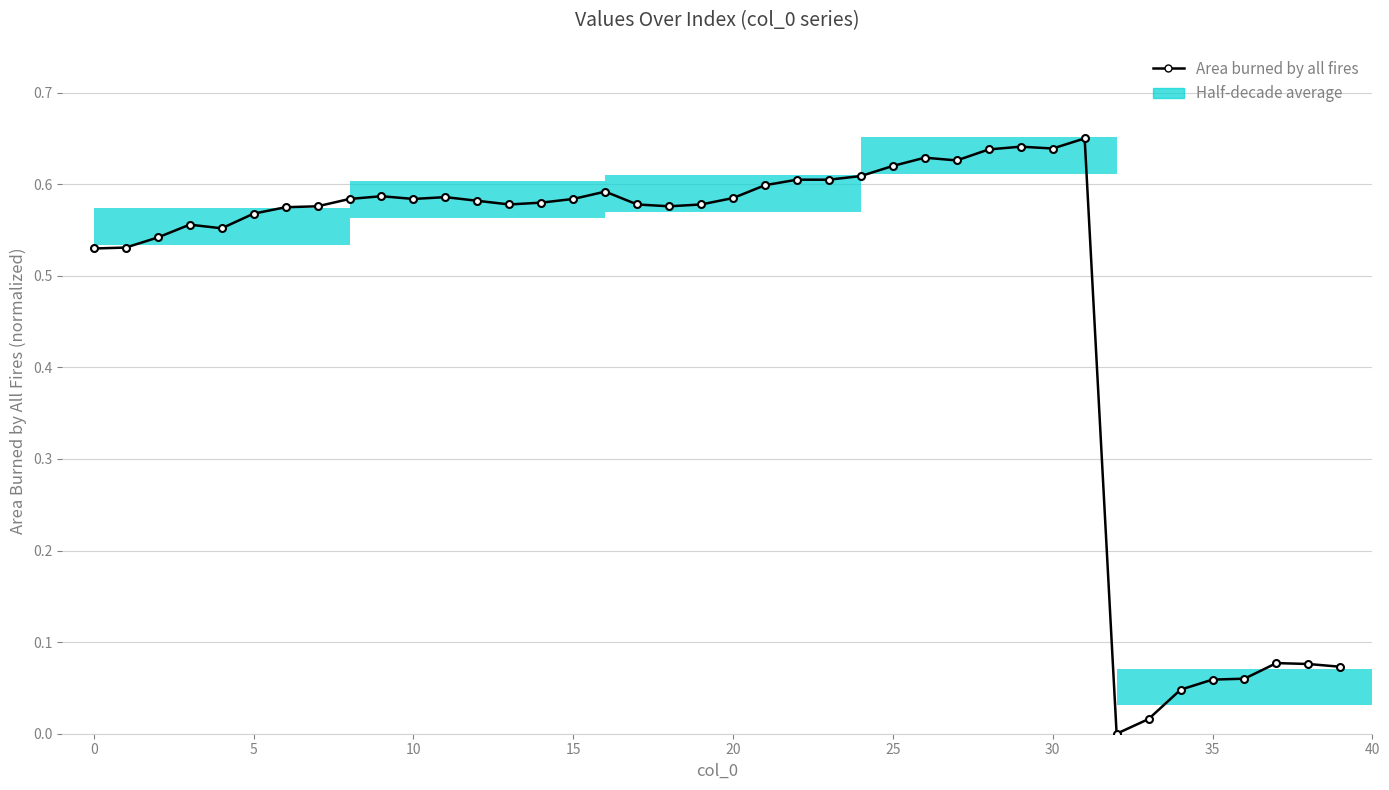

Between 18 and 25, which is larger?

25